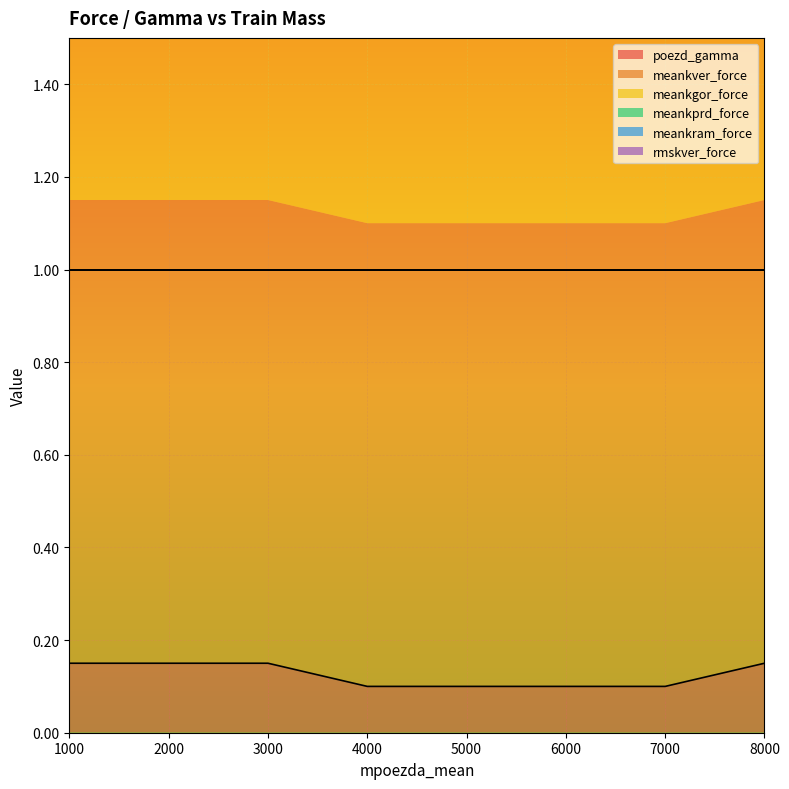

Which label corresponds to the smallest value in the chart?

4000